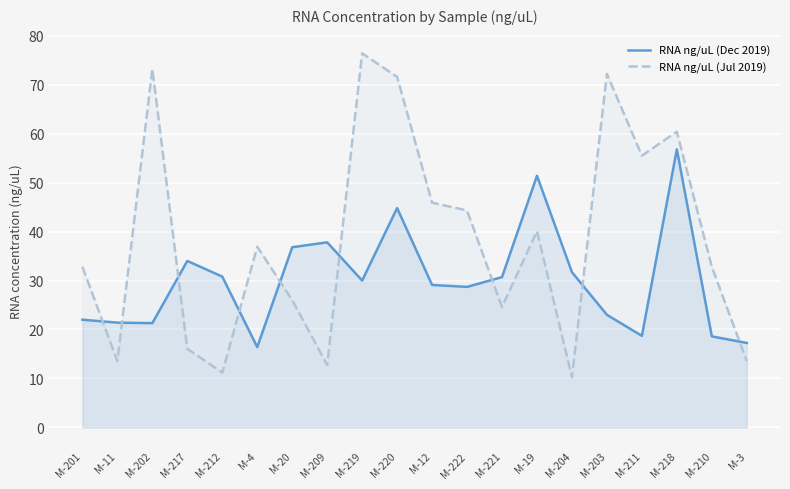

How many lines are shown in the chart?

2